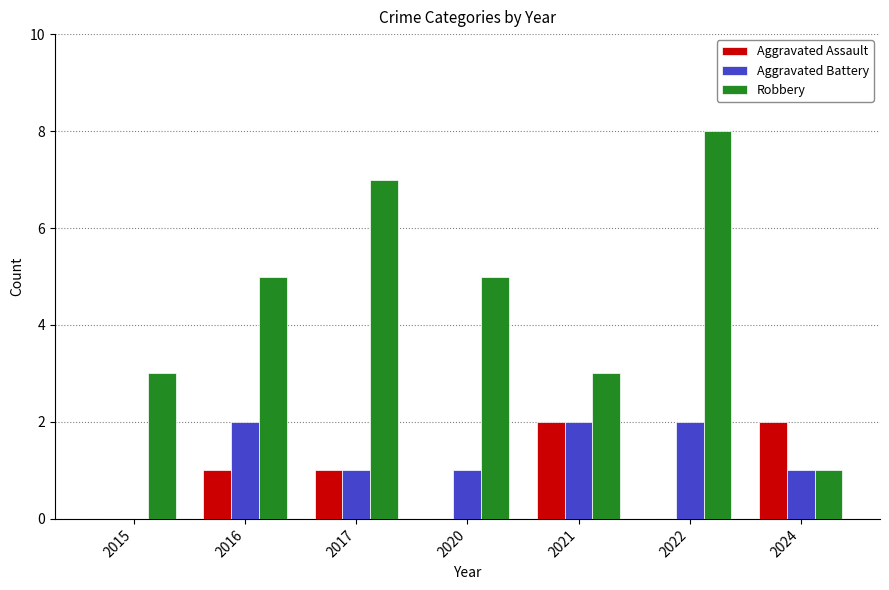

Which series has the largest total across all categories?

Robbery